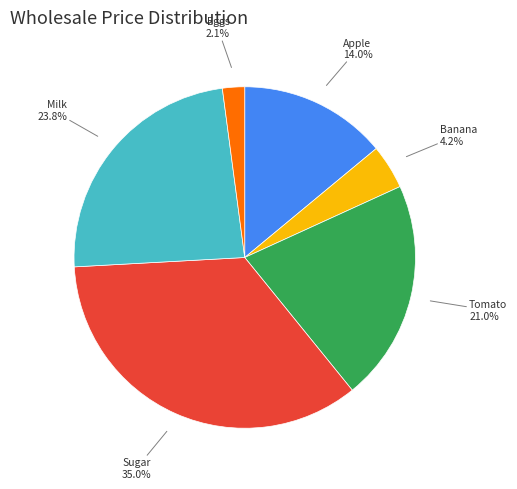

What is the largest slice in the pie chart?

Sugar